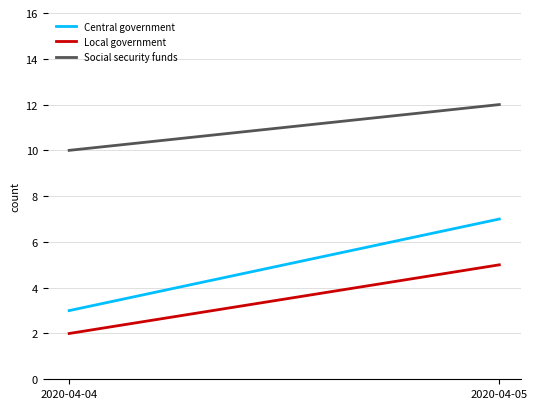

What is the total value across all series at 2020-04-04?

15